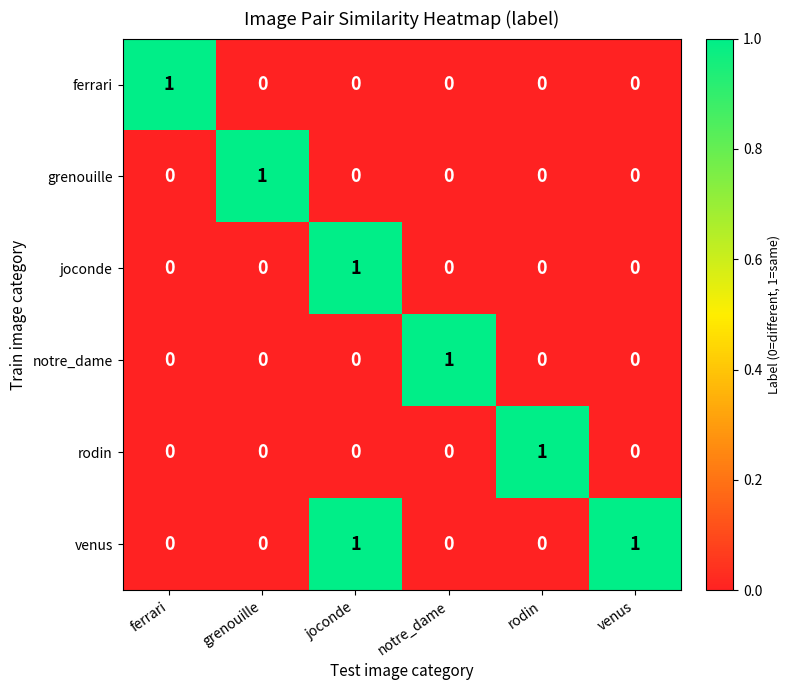

The joconde series shows 0 at rodin. True or false?

True